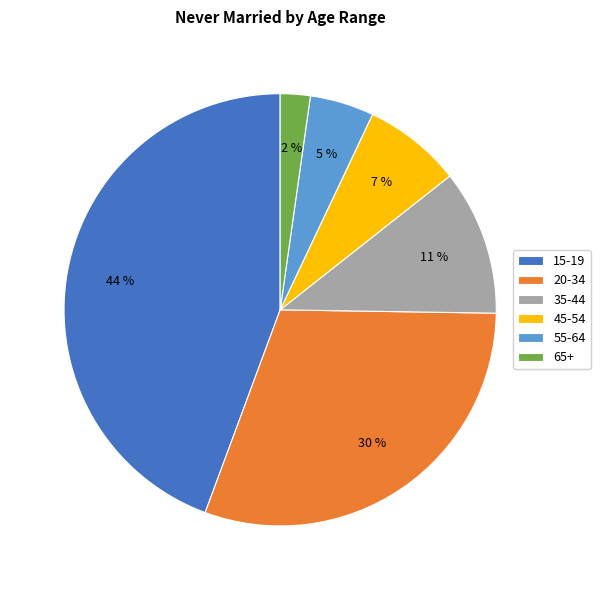

To the nearest percent, what is the average slice percentage?

17%